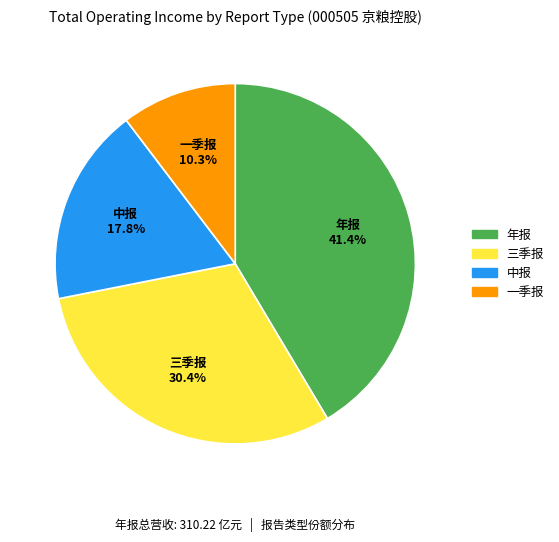

Which category has the smallest portion of the pie?

一季报